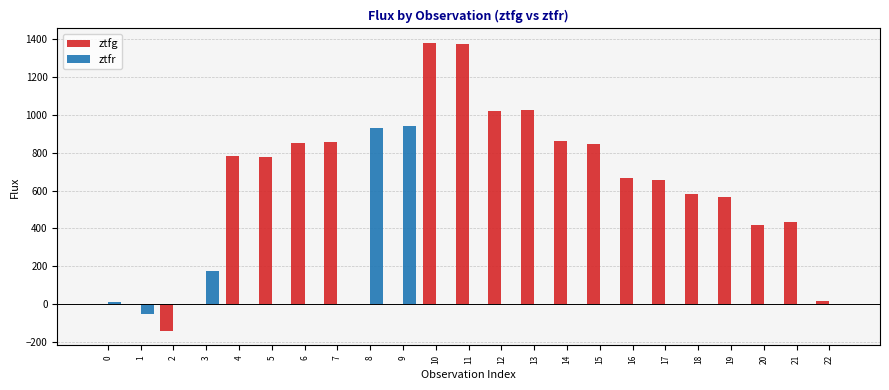

What is the maximum value for ztfg?

1381.4